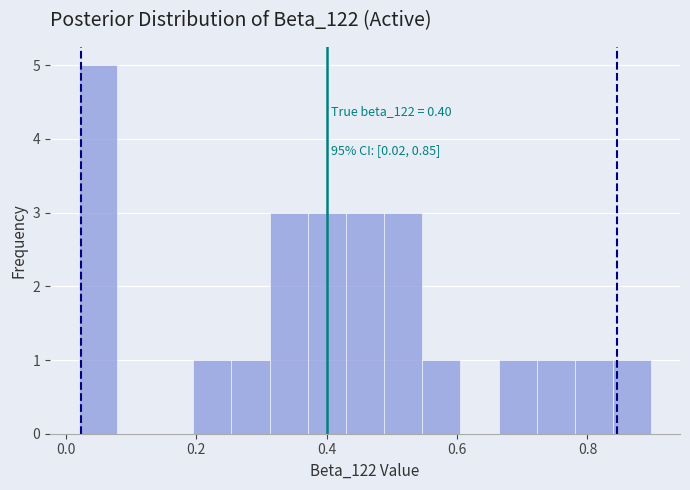

Around what value on the x-axis is the tallest bar? Give the approximate position of its centre, as read against the axis.

0.04